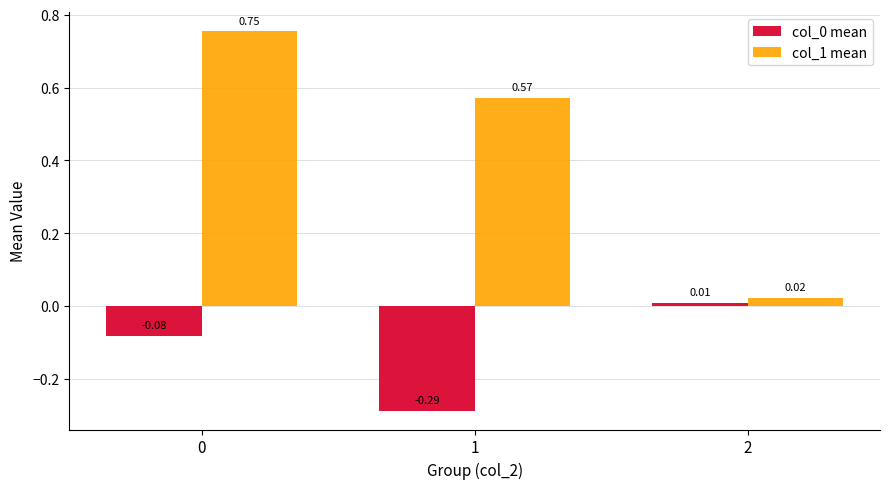

True or false: col_1 mean has a value of 0.3 at 0.

False